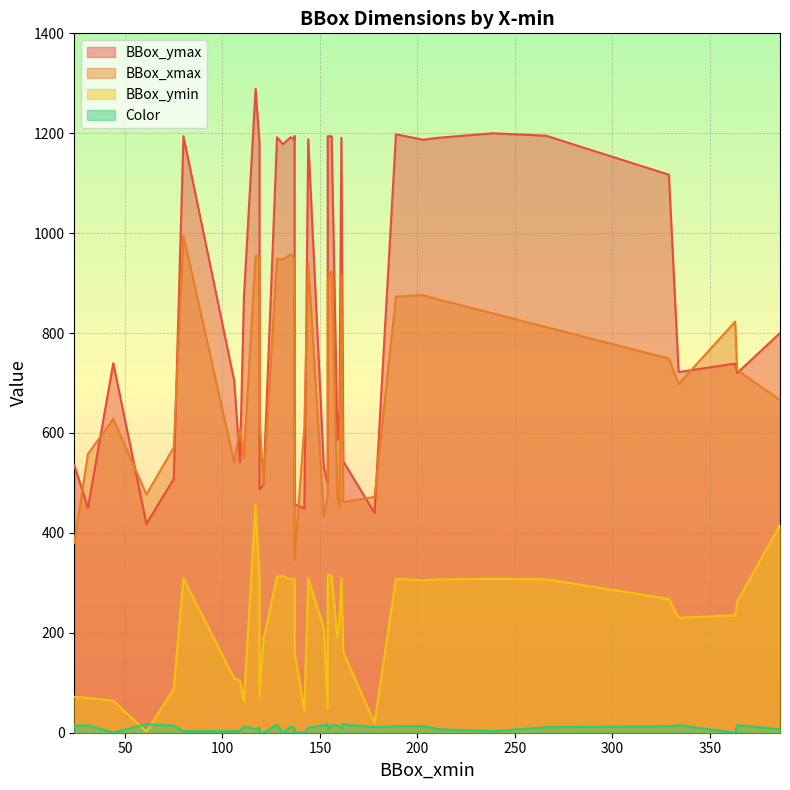

How many data points does each series have?

40